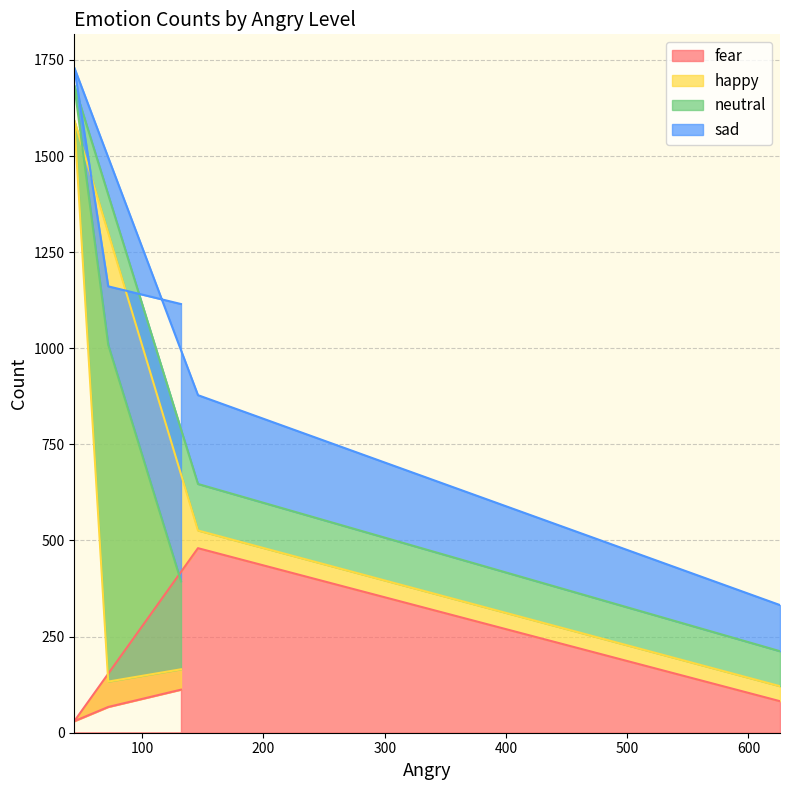

What is the label of the 5th point from the left?

132